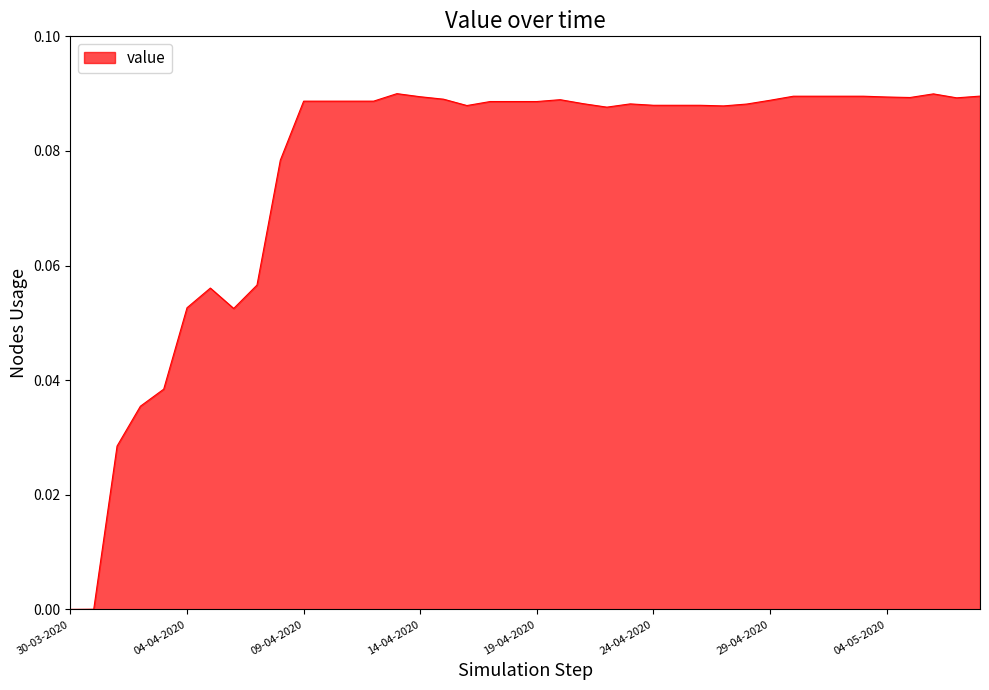

Reading left to right, transcribe all the data shown in this chart.

30-03-2020=0.0	31-03-2020=0.0	01-04-2020=0.0	02-04-2020=0.0	03-04-2020=0.0	04-04-2020=0.1	05-04-2020=0.1	06-04-2020=0.1	07-04-2020=0.1	08-04-2020=0.1	09-04-2020=0.1	10-04-2020=0.1	11-04-2020=0.1	12-04-2020=0.1	13-04-2020=0.1	14-04-2020=0.1	15-04-2020=0.1	16-04-2020=0.1	17-04-2020=0.1	18-04-2020=0.1	19-04-2020=0.1	20-04-2020=0.1	21-04-2020=0.1	22-04-2020=0.1	23-04-2020=0.1	24-04-2020=0.1	25-04-2020=0.1	26-04-2020=0.1	27-04-2020=0.1	28-04-2020=0.1	29-04-2020=0.1	30-04-2020=0.1	01-05-2020=0.1	02-05-2020=0.1	03-05-2020=0.1	04-05-2020=0.1	05-05-2020=0.1	06-05-2020=0.1	07-05-2020=0.1	08-05-2020=0.1